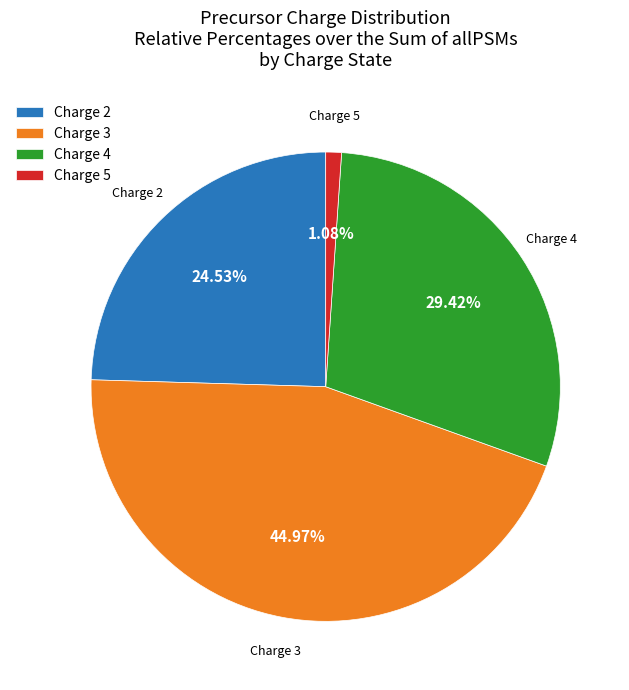

What is the ratio of the value at Charge 3 to the value at Charge 5?

41.6